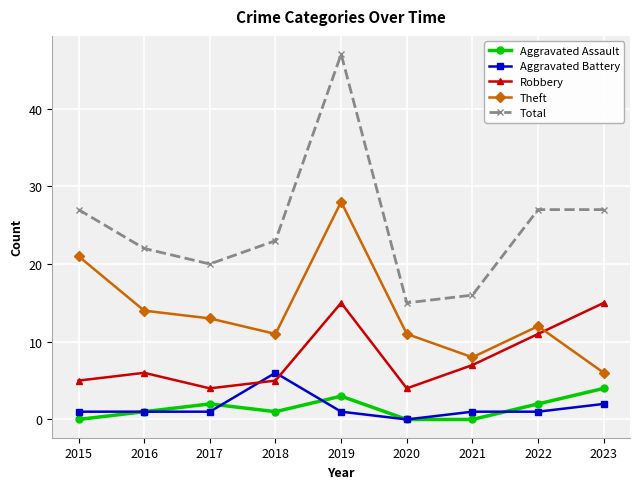

What is the difference between the second highest and second lowest values in the Robbery series?

11